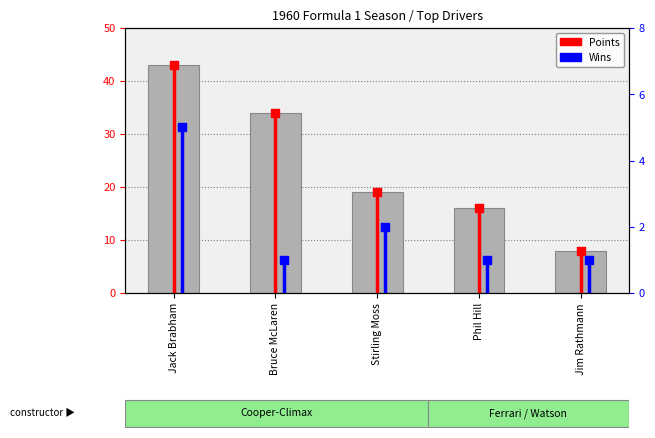

Which has a higher value, Bruce McLaren or Jim Rathmann?

Bruce McLaren